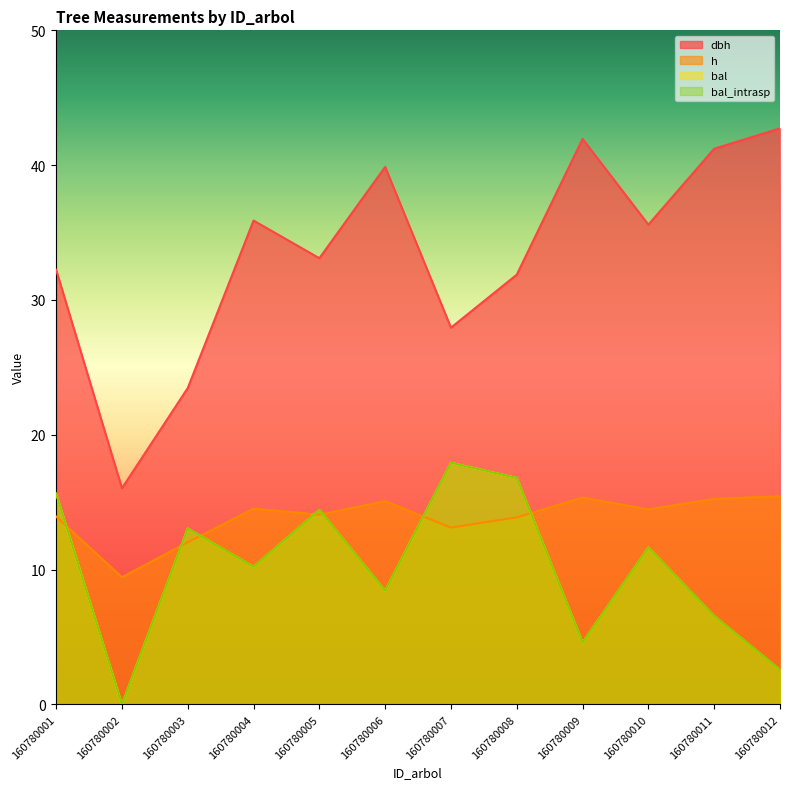

How many data points in dbh are above 35?

6